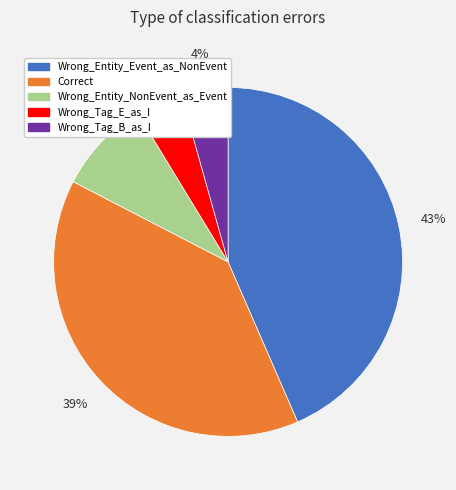

Do Correct and Wrong_Entity_Event_as_NonEvent together represent more than half of the pie?

Yes